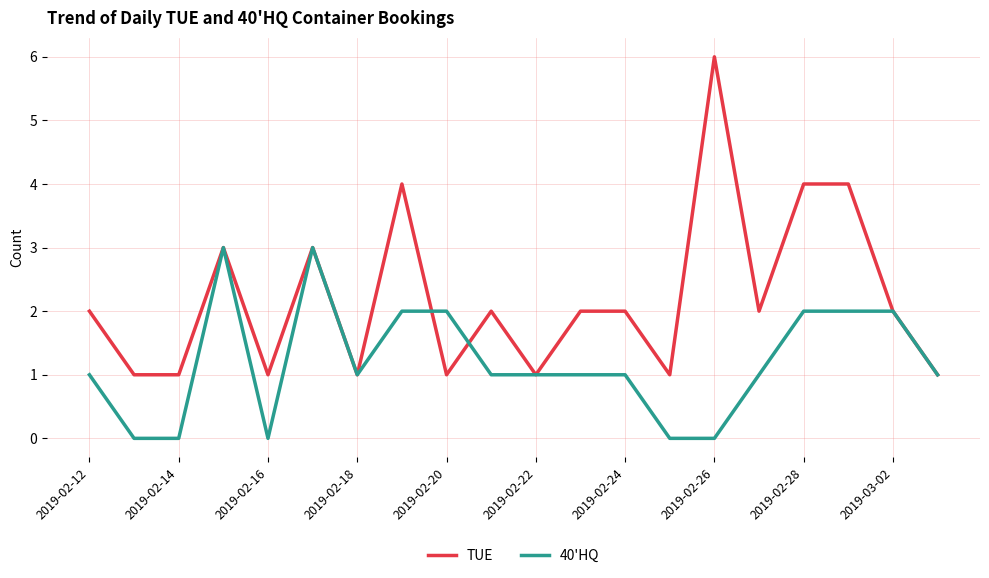

Does the chart have visible grid lines?

Yes